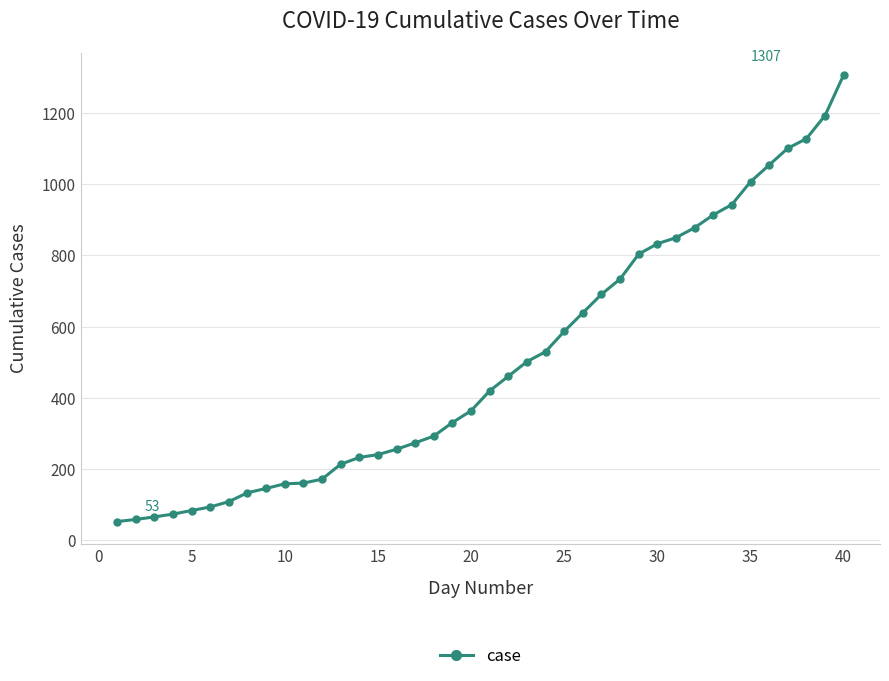

What is the value of the 19th point from the left?

331